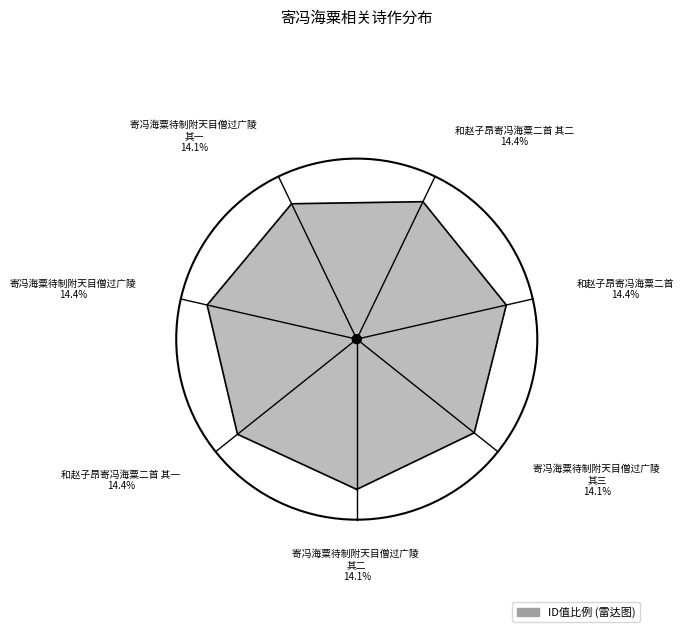

Which slice is the largest?

寄冯海粟待制附天目僧过广陵